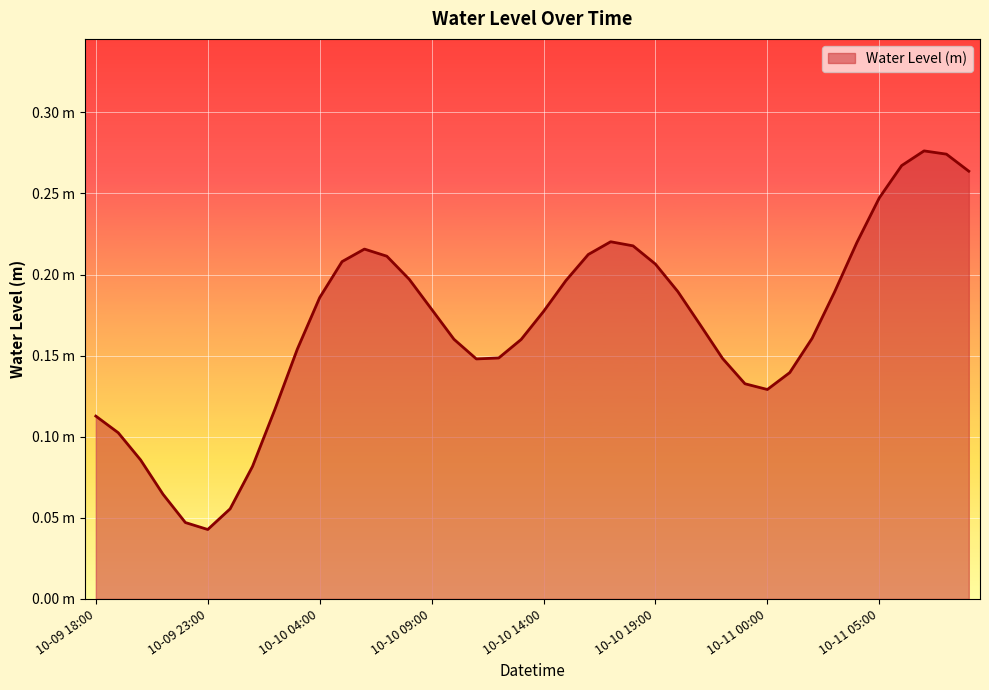

What is the label of the 7th point from the right?

2024-10-11 03:00